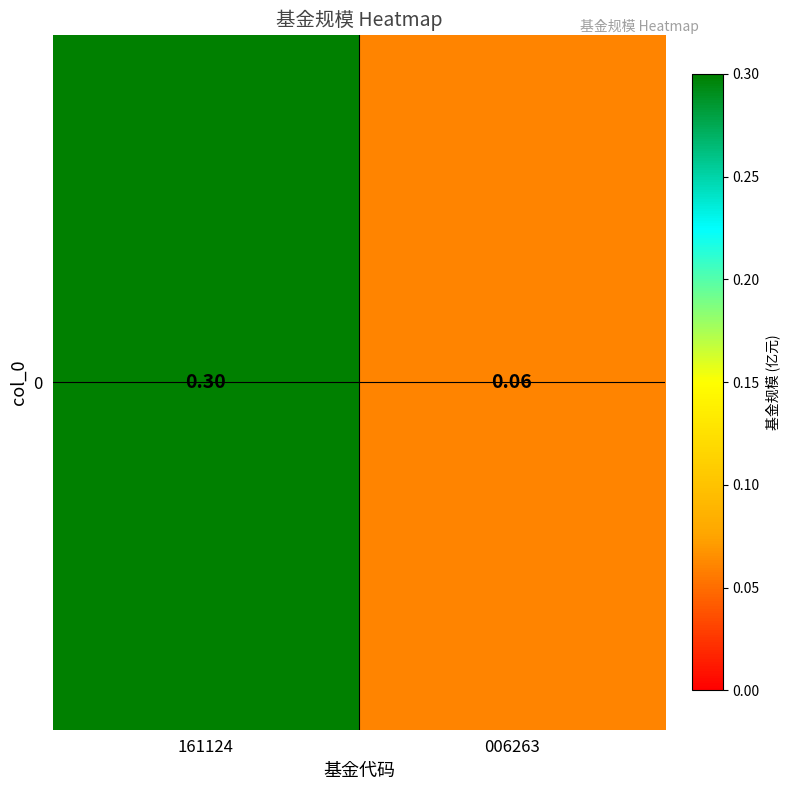

Which category has the lowest value across all series?

006263